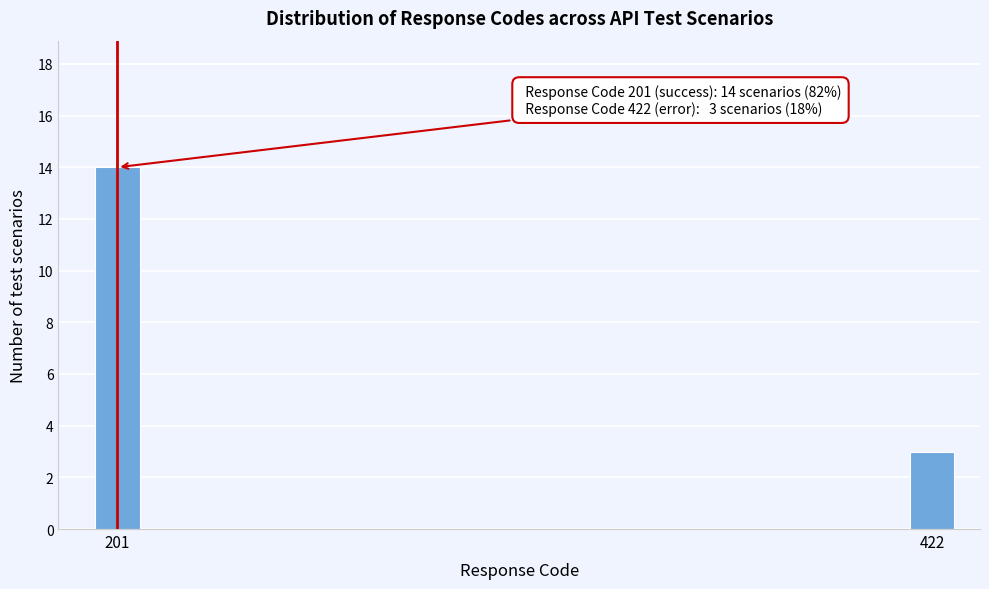

Reading right to left, extract all data points from this chart.

422=3	201=14